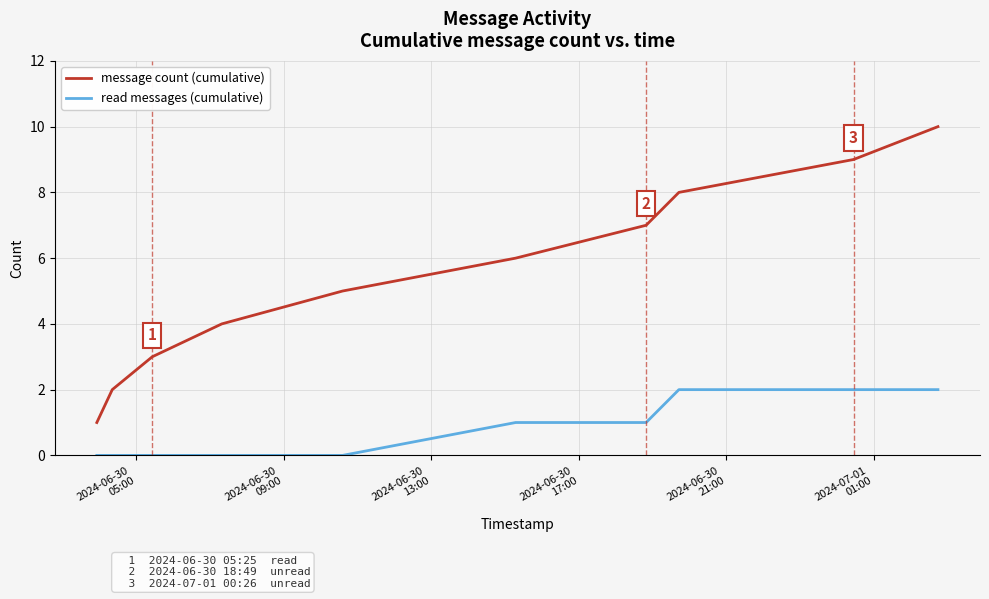

How many lines are shown in the chart?

2